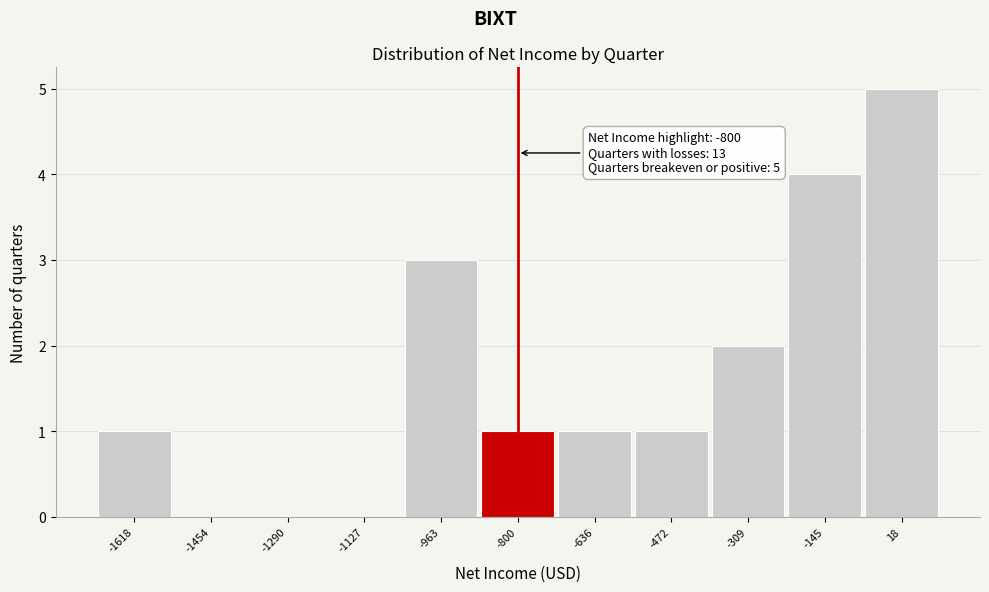

Which range on the x-axis has the tallest bar?

-60 to 100